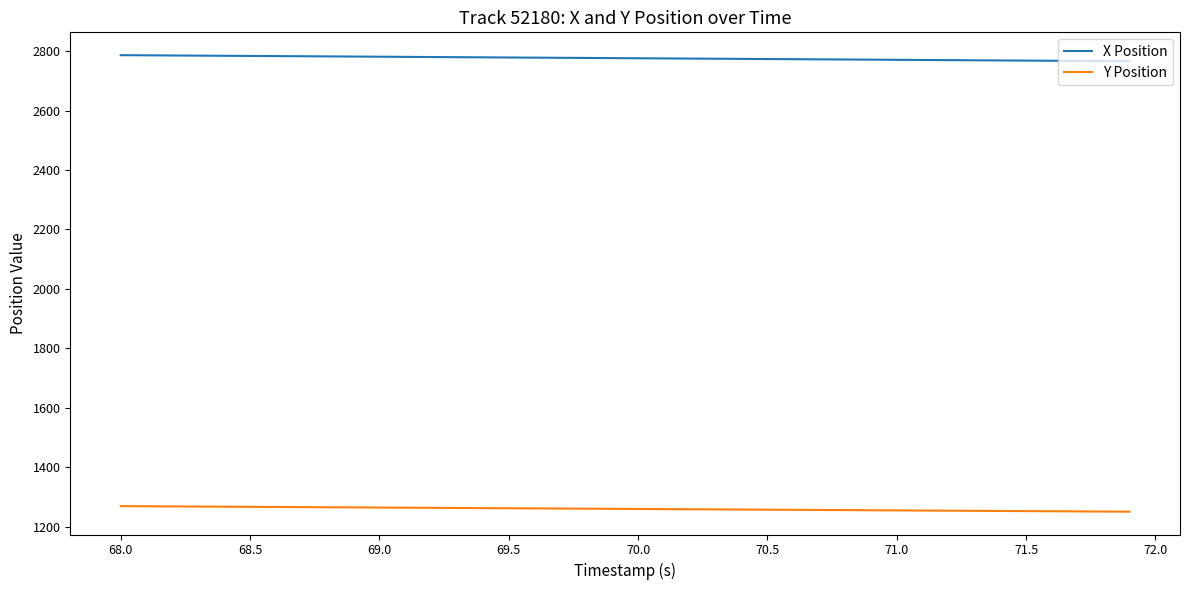

What is the maximum value for X Position?

2786.2